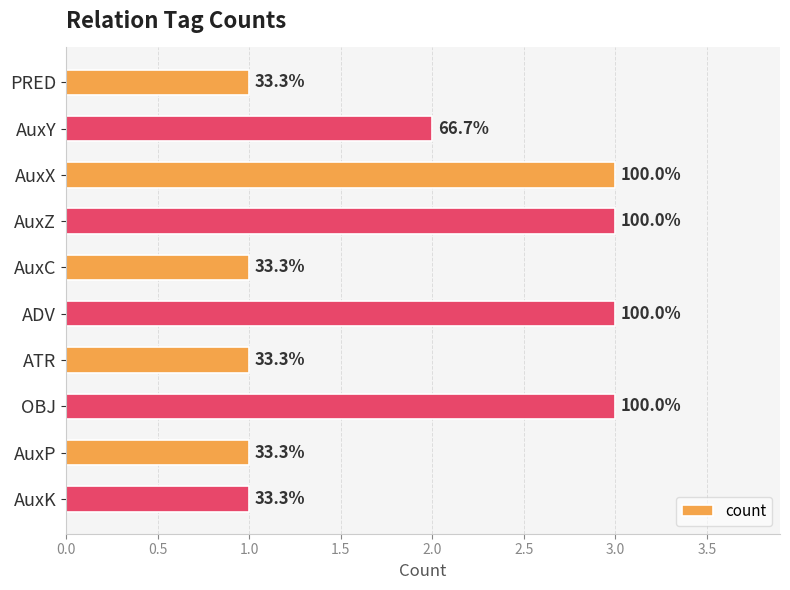

What is the difference between the maximum and minimum values?

2